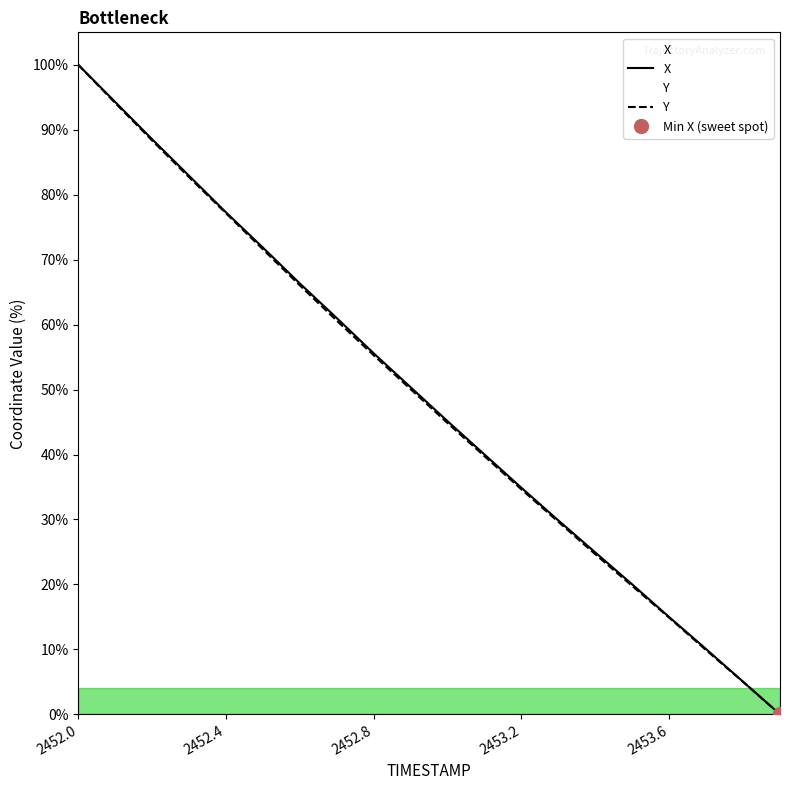

Reading left to right, list all the values displayed in this chart.

X: 100.0	94.3	88.5	82.9	77.3	71.9	66.3	61.0	55.6	50.4	45.1	40.0	34.9	29.8	24.9	20.0	15.0	10.1	5.0	0.0
Y: 100.0	94.1	88.3	82.7	77.1	71.6	66.0	60.6	55.3	50.1	44.8	39.7	34.6	29.6	24.6	19.8	14.9	9.9	5.0	0.0